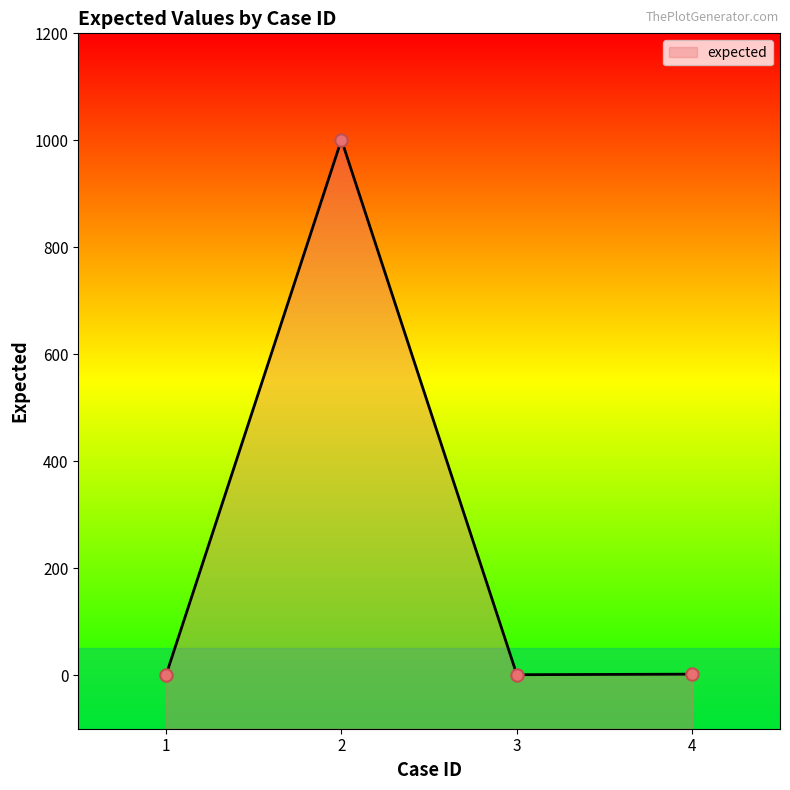

What is the change in value from 2 to 4?

-999